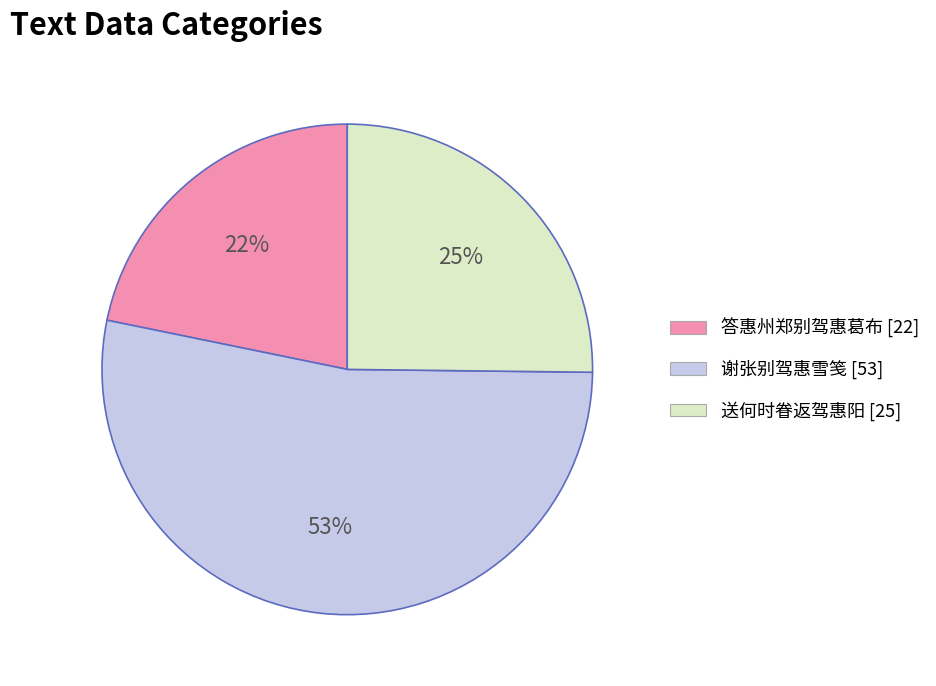

Is it true that 答惠州郑别驾惠葛布 is 14% of the pie?

False